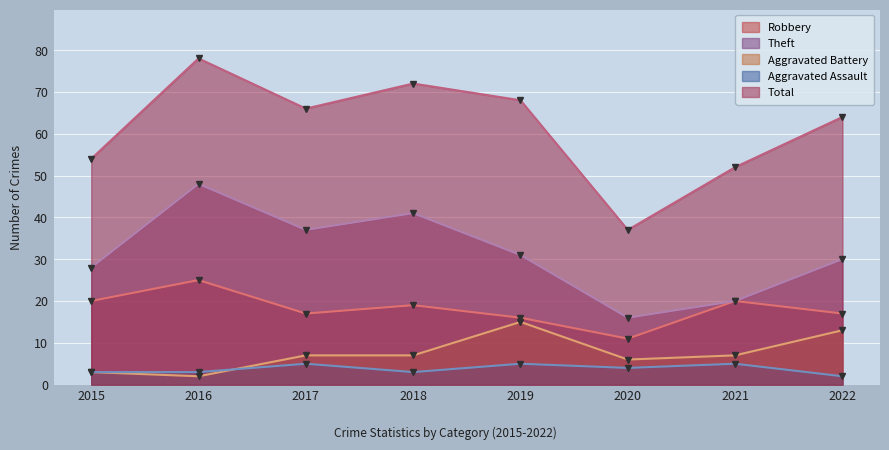

True or false: Robbery has a value of 19 at 2018.

True